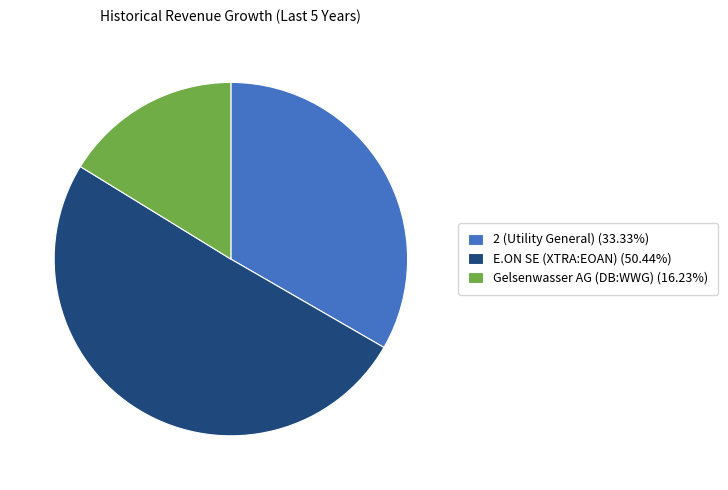

Which category has the smallest portion of the pie?

Gelsenwasser AG (DB:WWG)